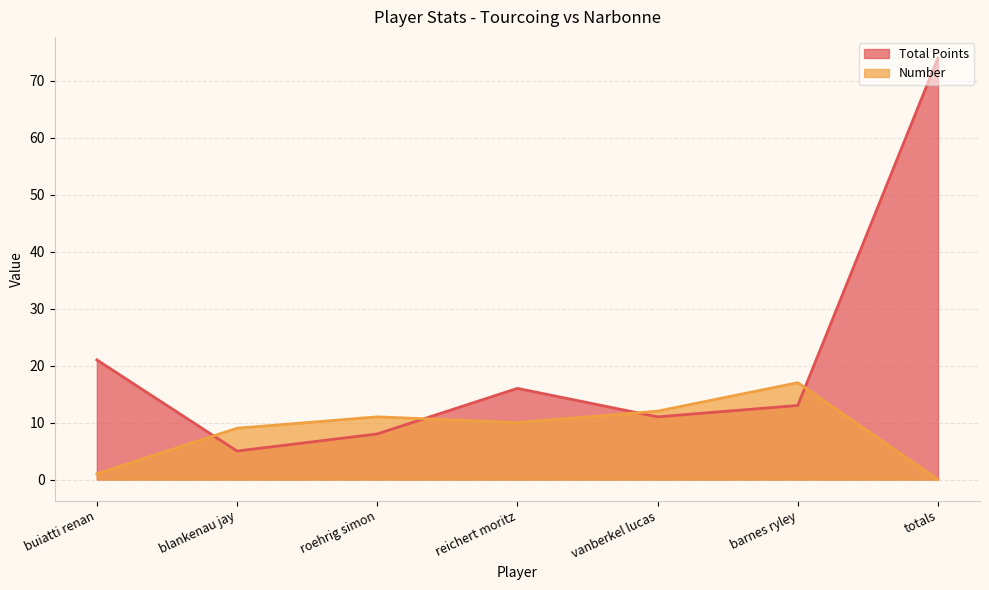

Where is Total Points nearest to the value 39?

buiatti renan